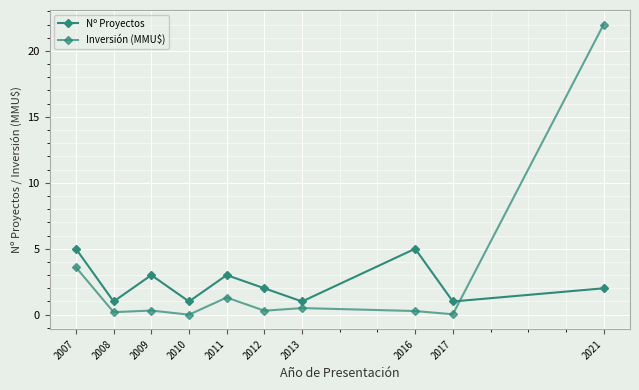

What is the value of the Inversión (MMU$) point at the 1st from the left?

3.6